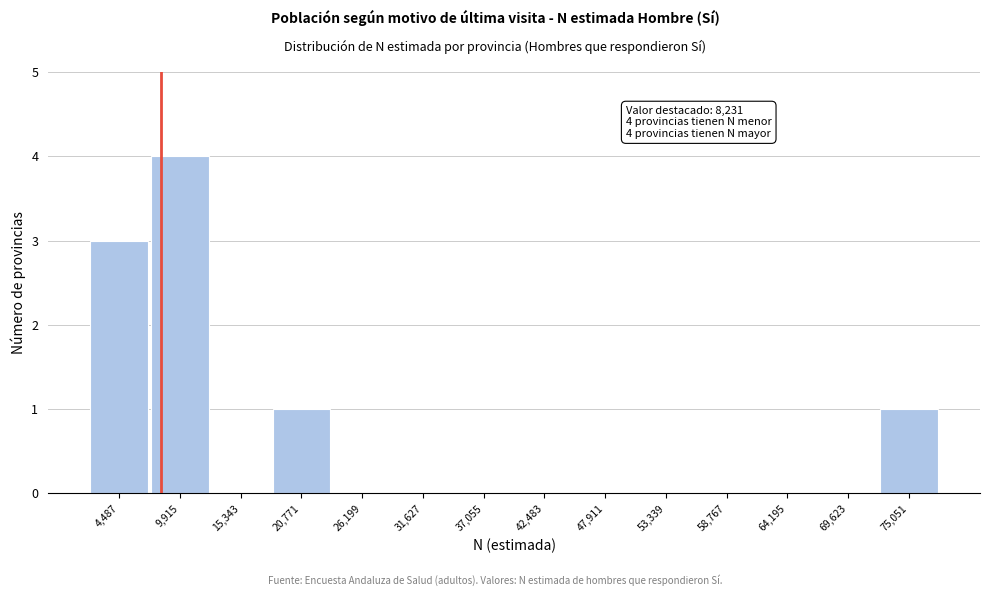

Over which range of the x-axis is the bar tallest?

7000 to 13000